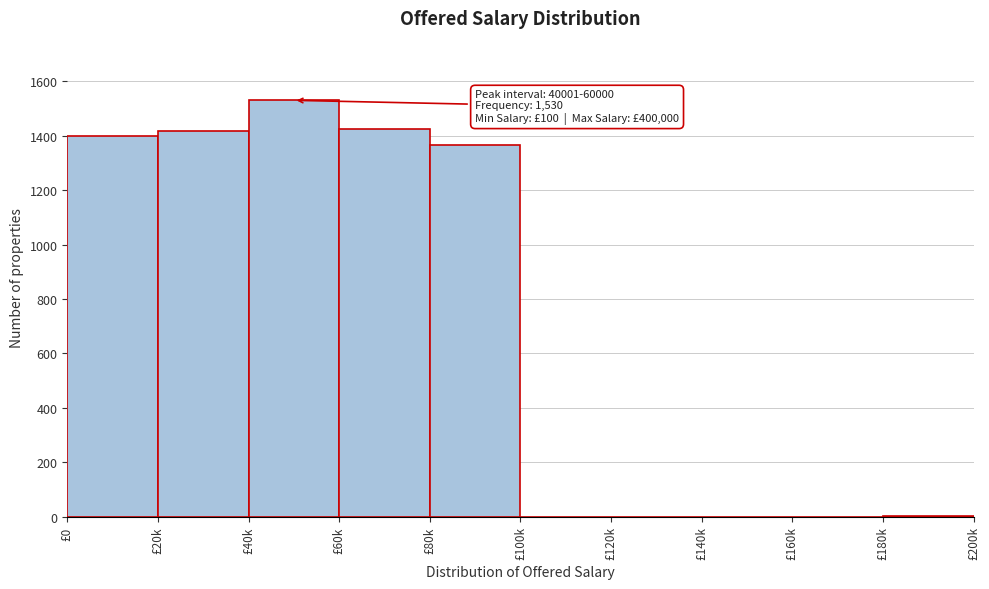

What is the maximum value shown in the chart?

1530